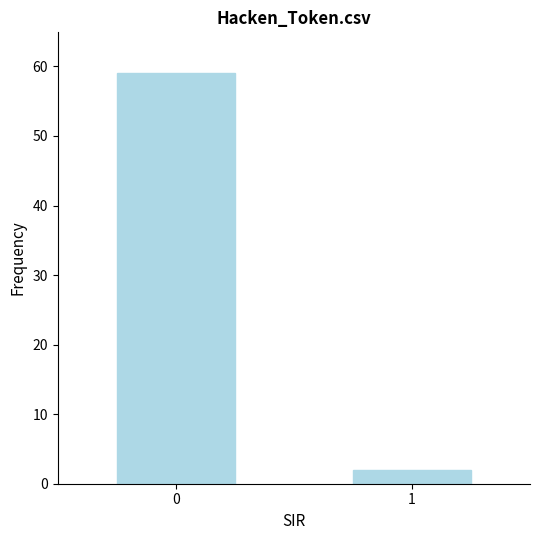

What is the change in value from 0 to 1?

-57